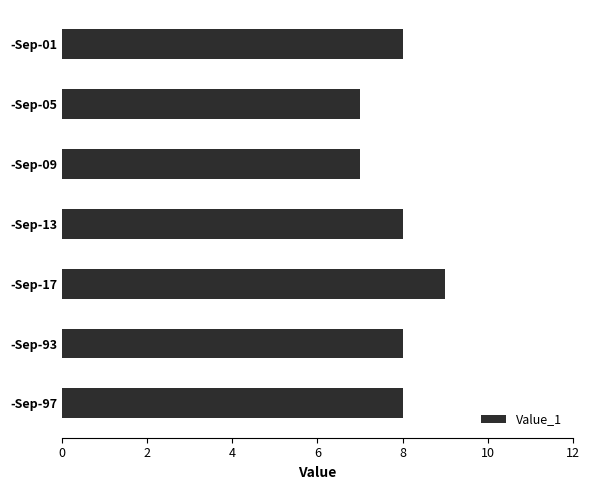

The value at -Sep-09 is 5. True or false?

False